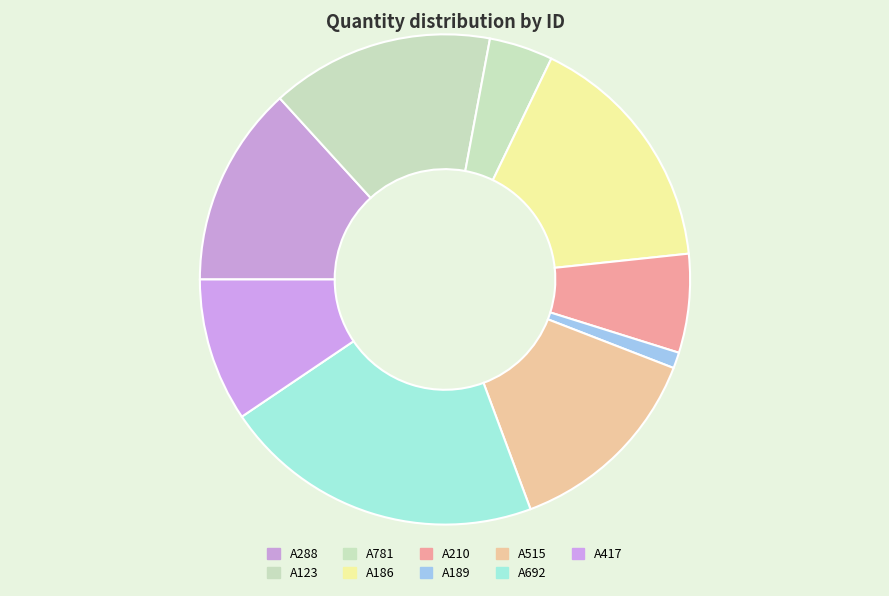

How many slices are in this pie chart?

9